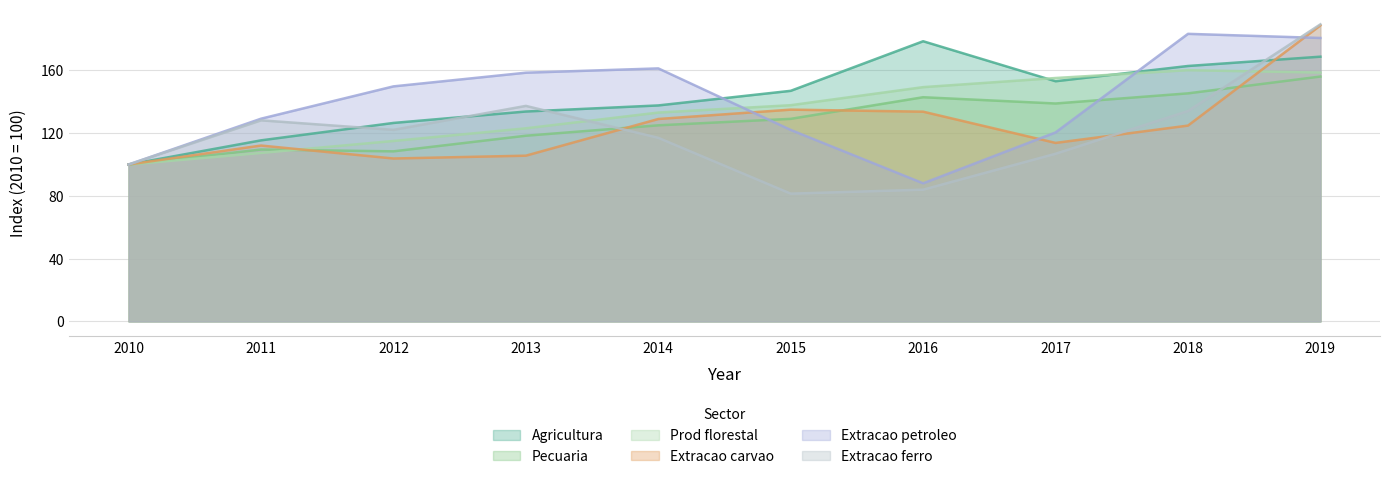

How many intersections are there between Agricultura and Extracao ferro?

4